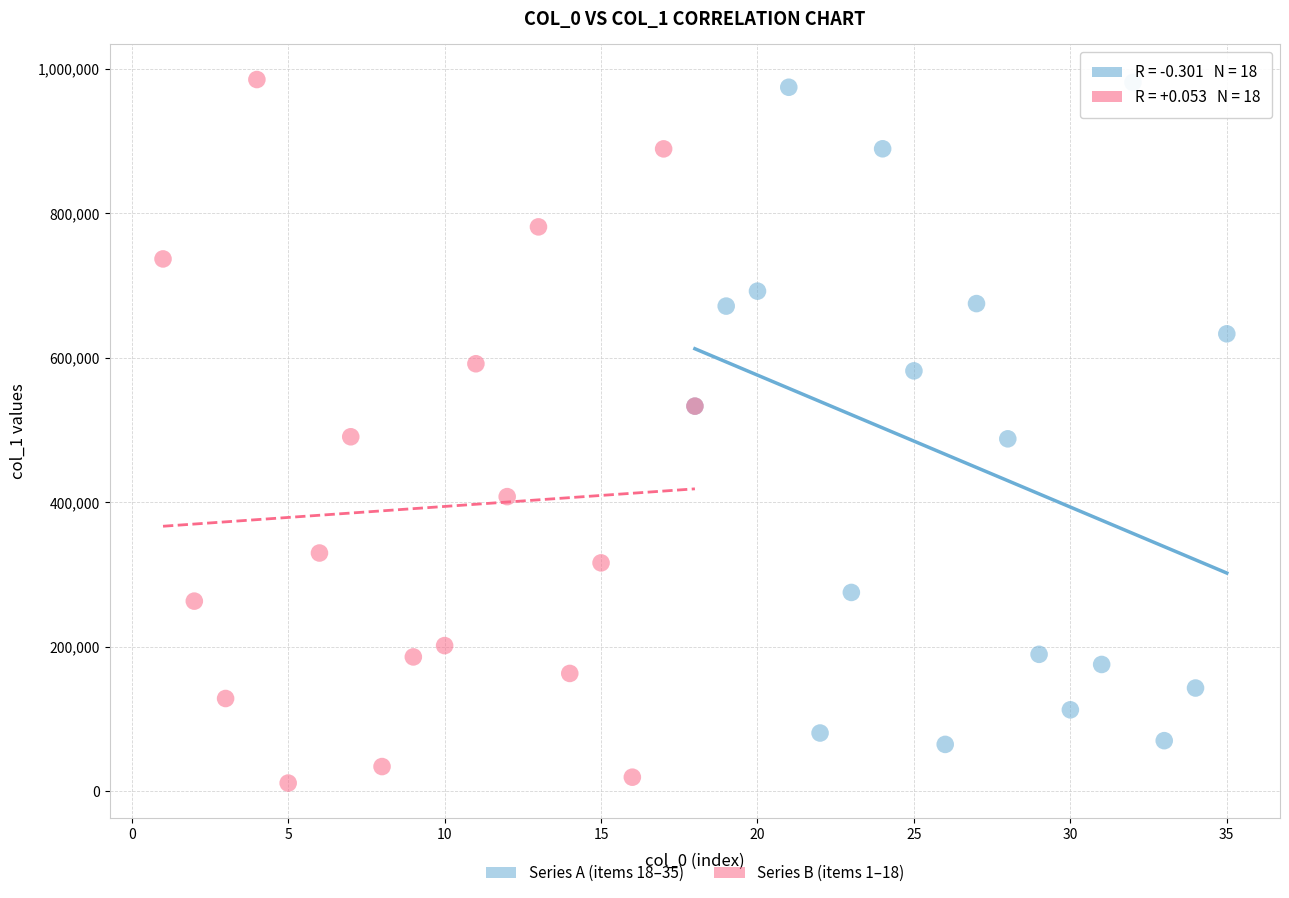

What are all the series names shown in the legend?

Series A (items 18–35), Series B (items 1–18)